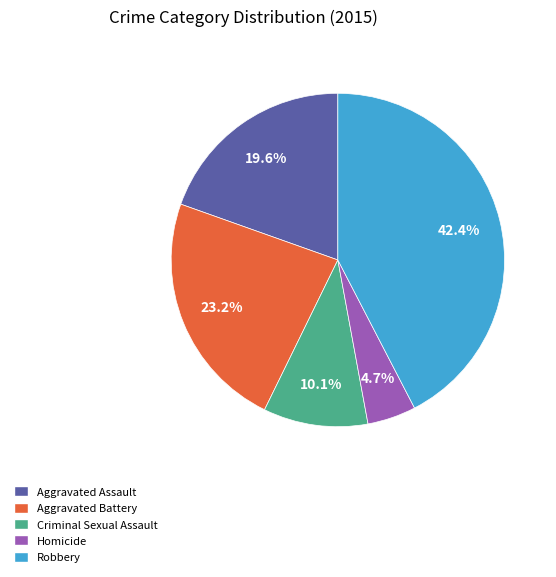

To the nearest percent, what is the difference between the Aggravated Assault and Aggravated Battery slice percentages?

4%